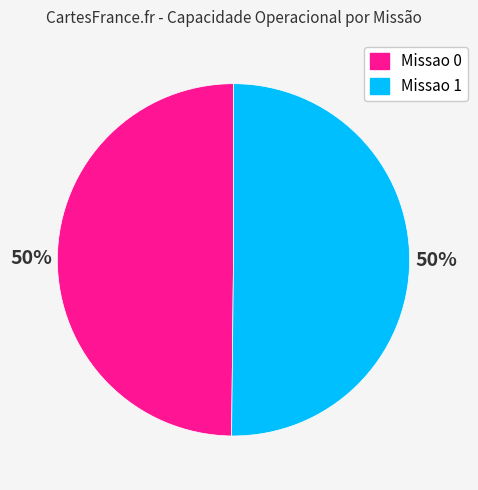

Count the number of slices in the pie.

2